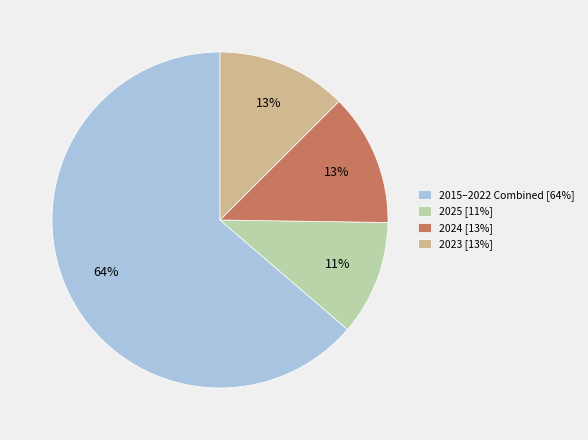

Which category has the smallest portion of the pie?

2025 [11%]